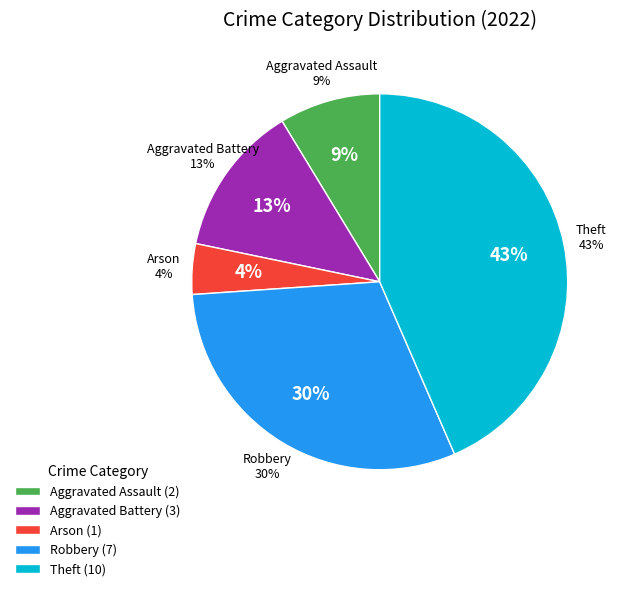

How many segments does this pie chart have?

5